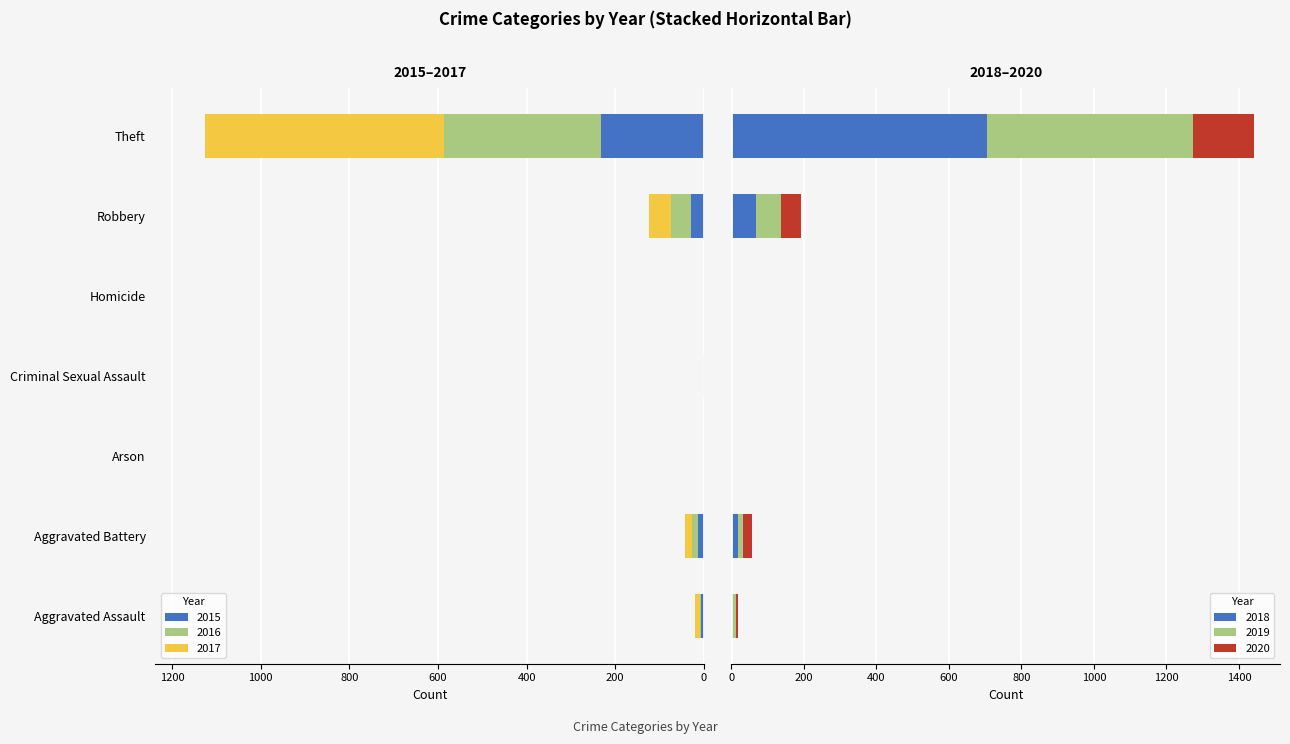

Does the chart contain stacked bars?

No